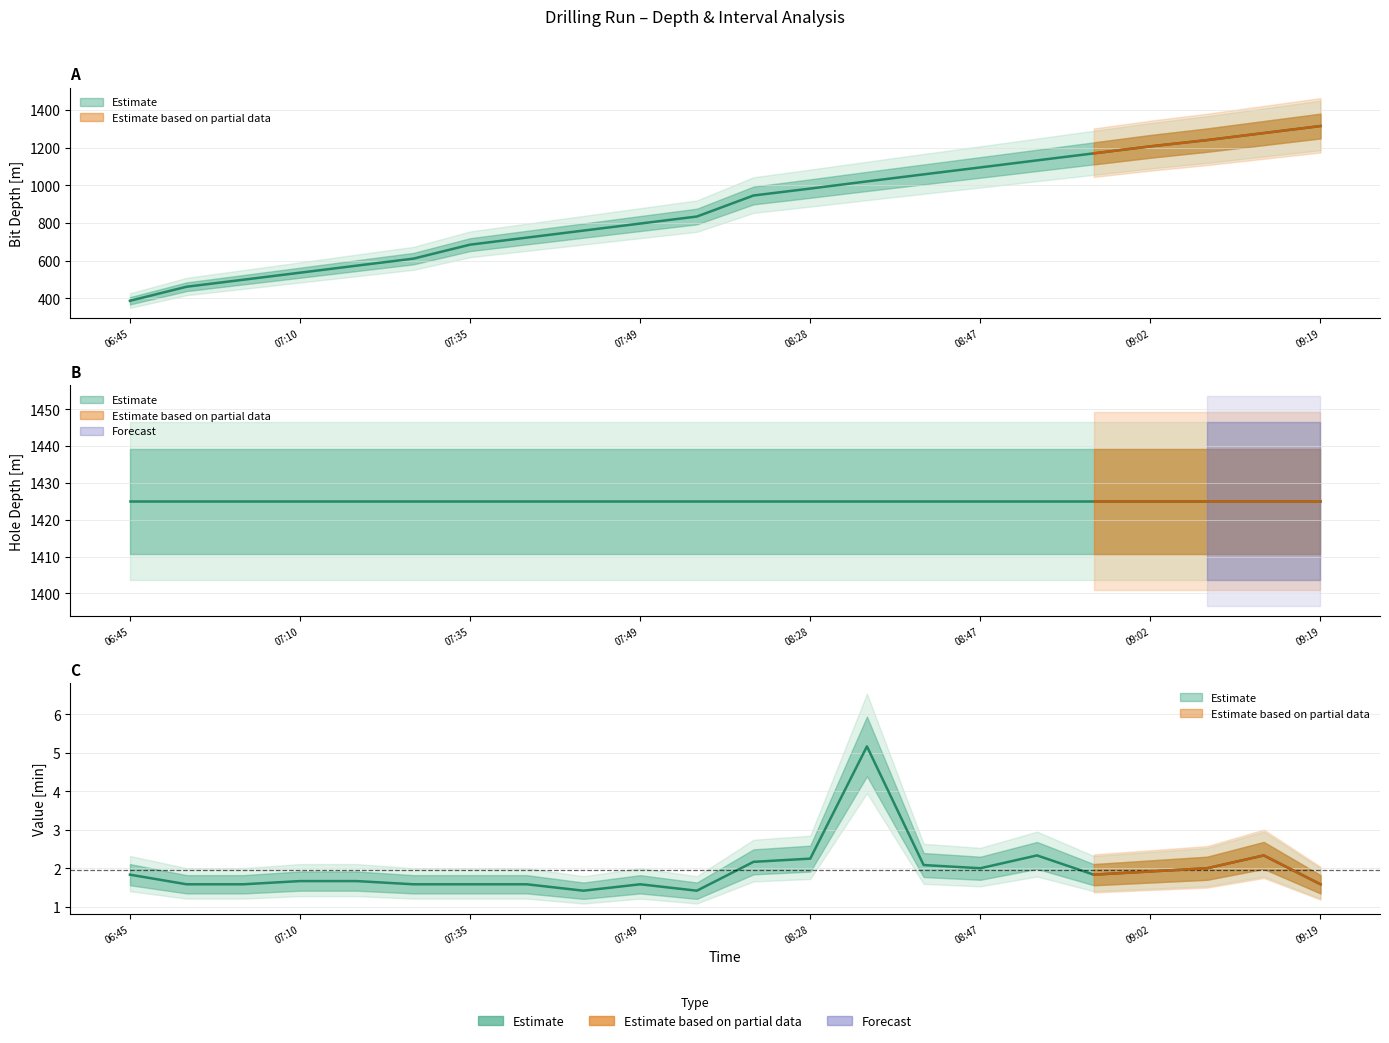

True or false: Value [min] and Bit Depth [m] intersect in this chart.

False